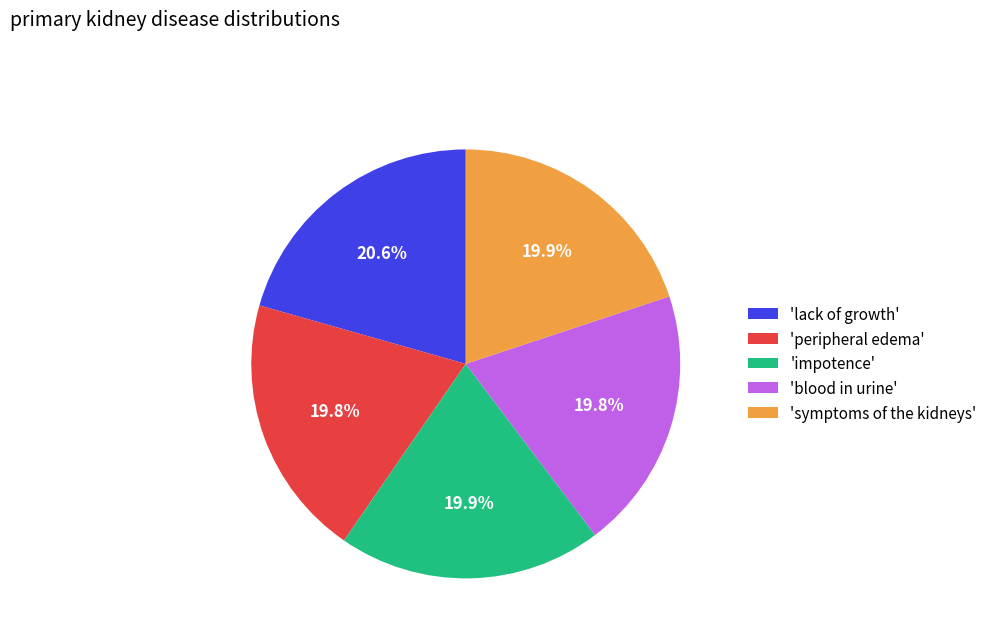

What is the largest slice in the pie chart?

'lack of growth'